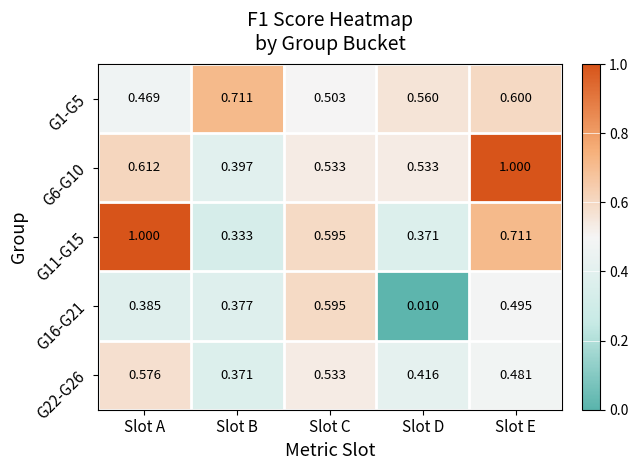

Is the value of G16-G21 at Slot E greater than the value of G11-G15 at Slot B?

Yes